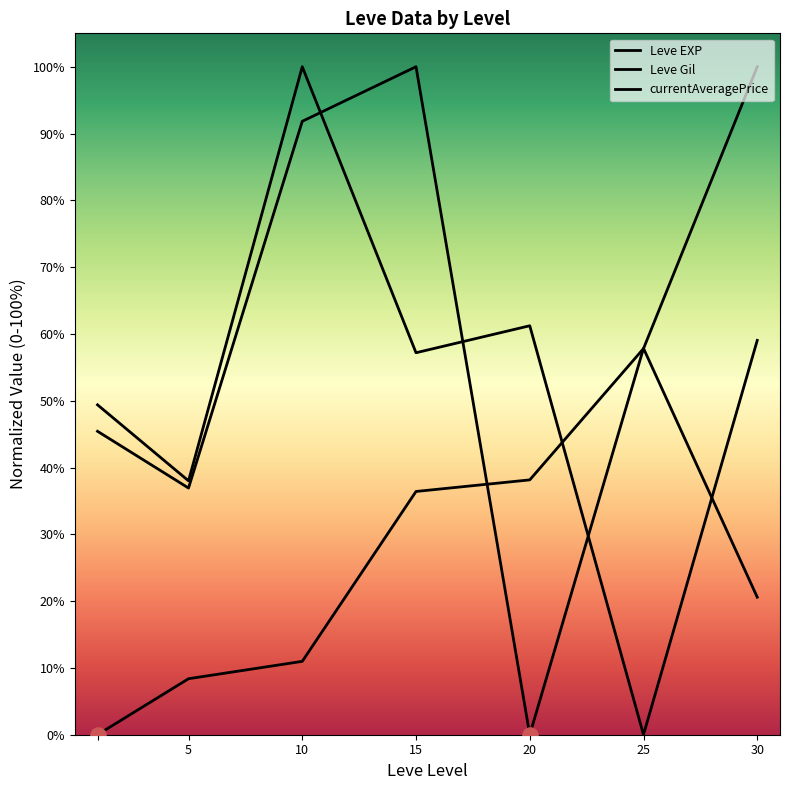

Which series contains the highest Y value?

Leve EXP